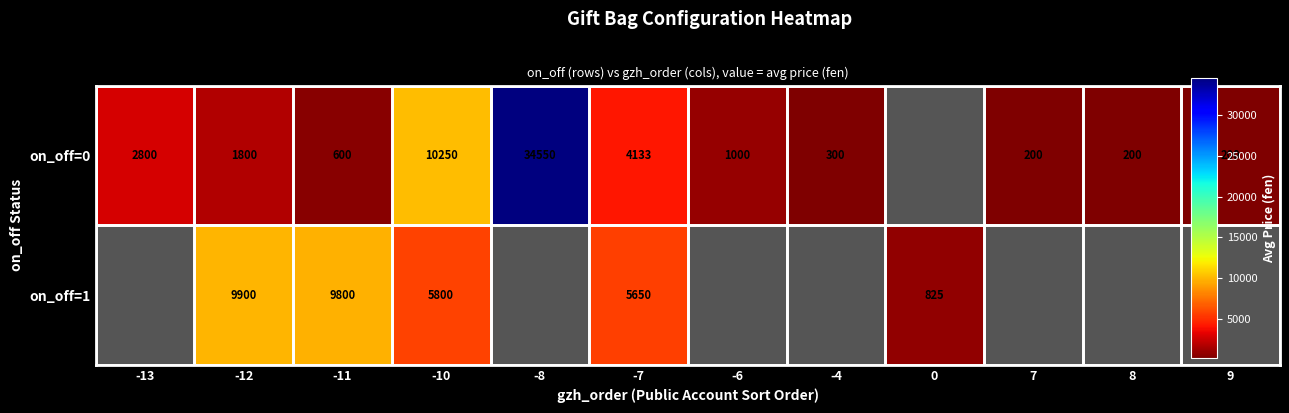

What is the smallest value displayed?

200.0